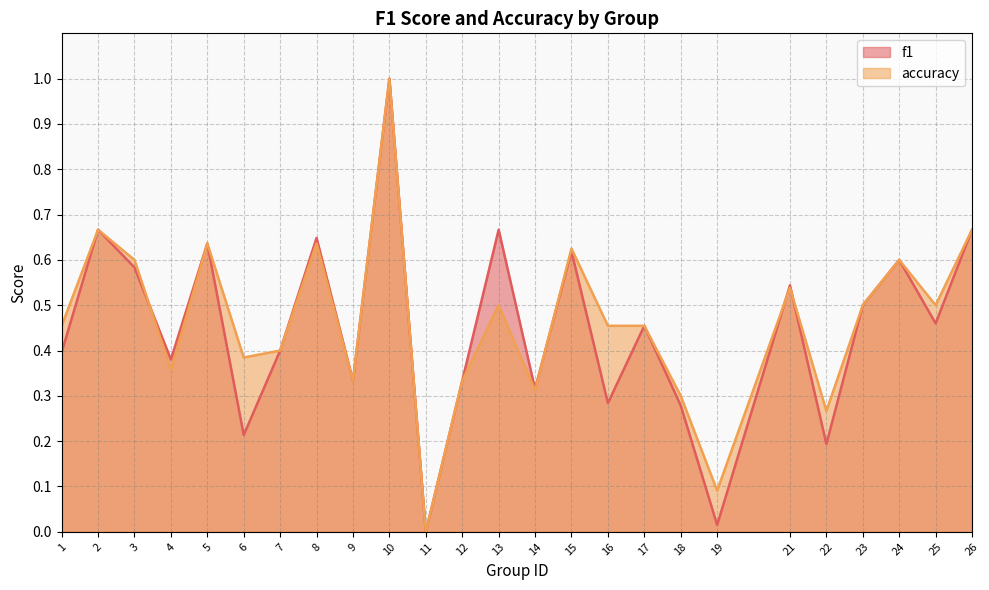

How many lines are shown in the chart?

2